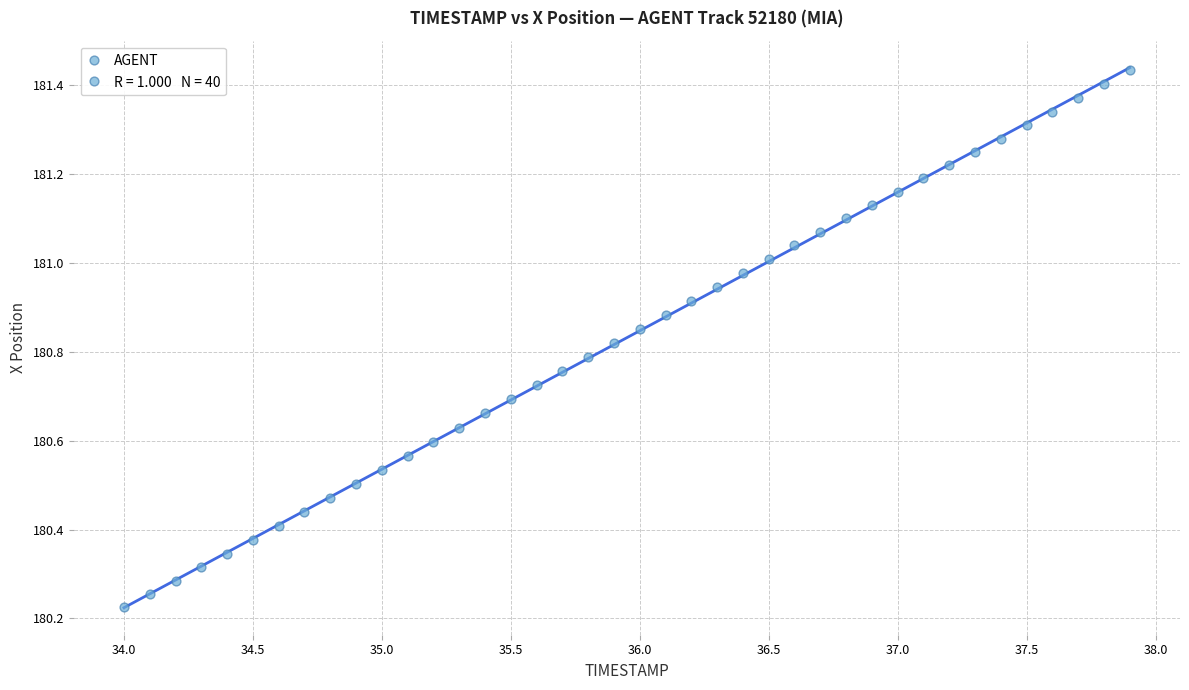

What is the range of Y values (max minus min)?

1.2